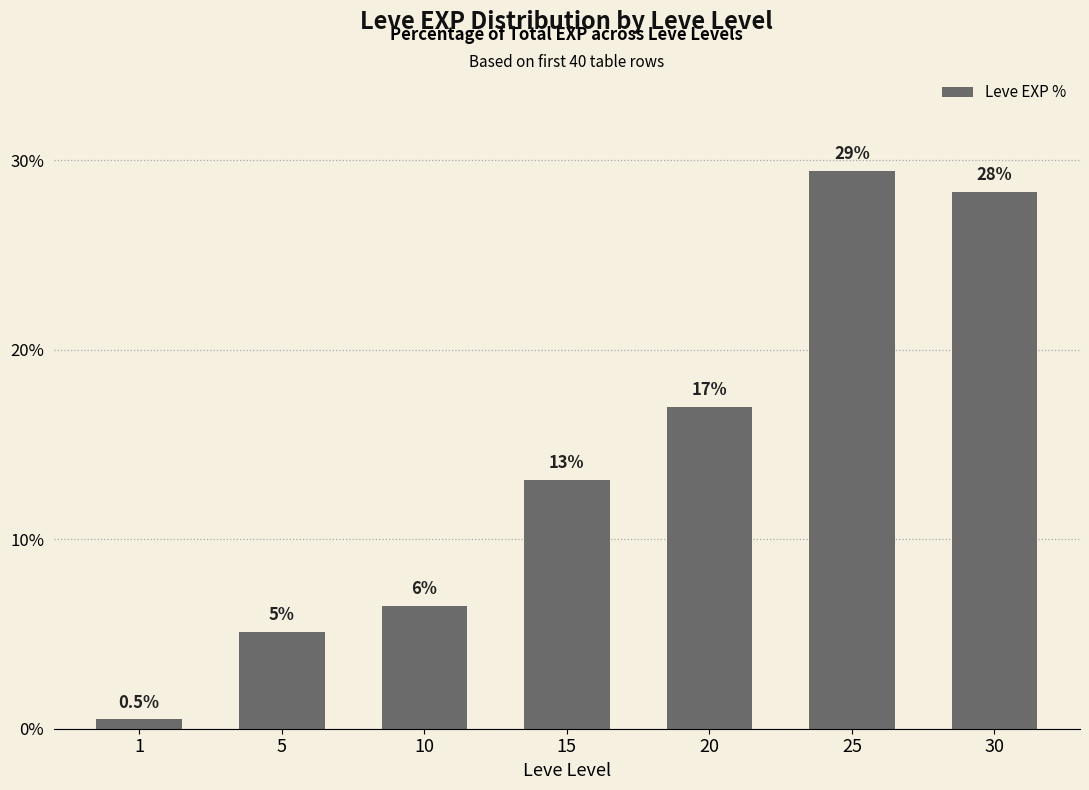

How many bars are there in total?

7